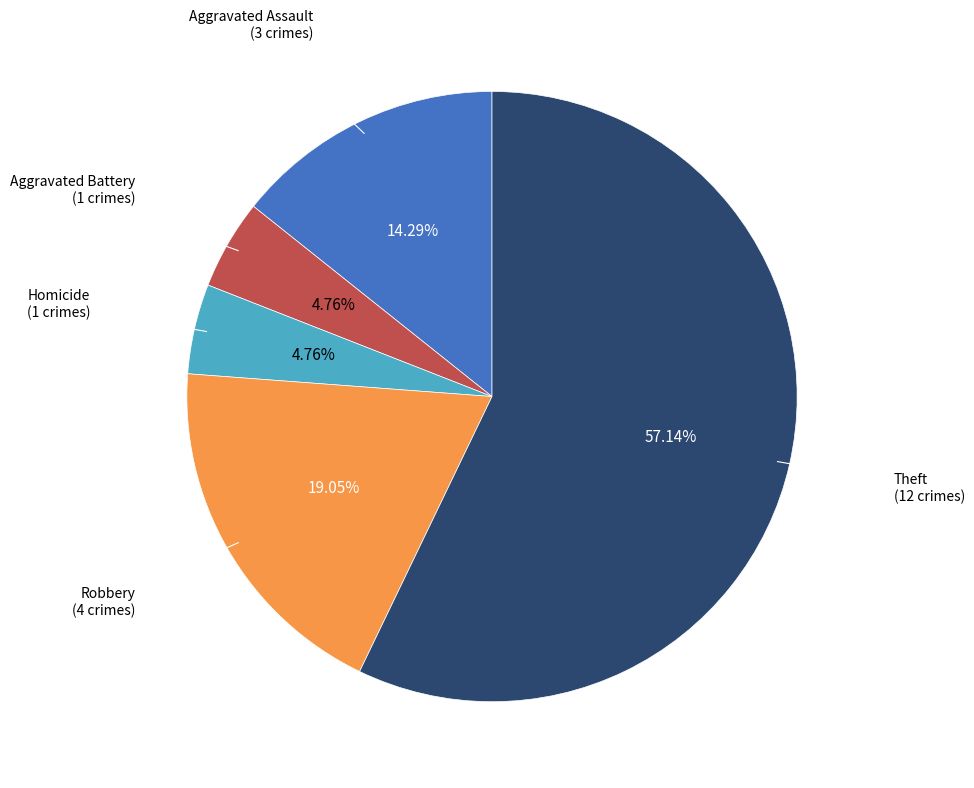

Is there any slice that represents more than half of the pie?

Yes